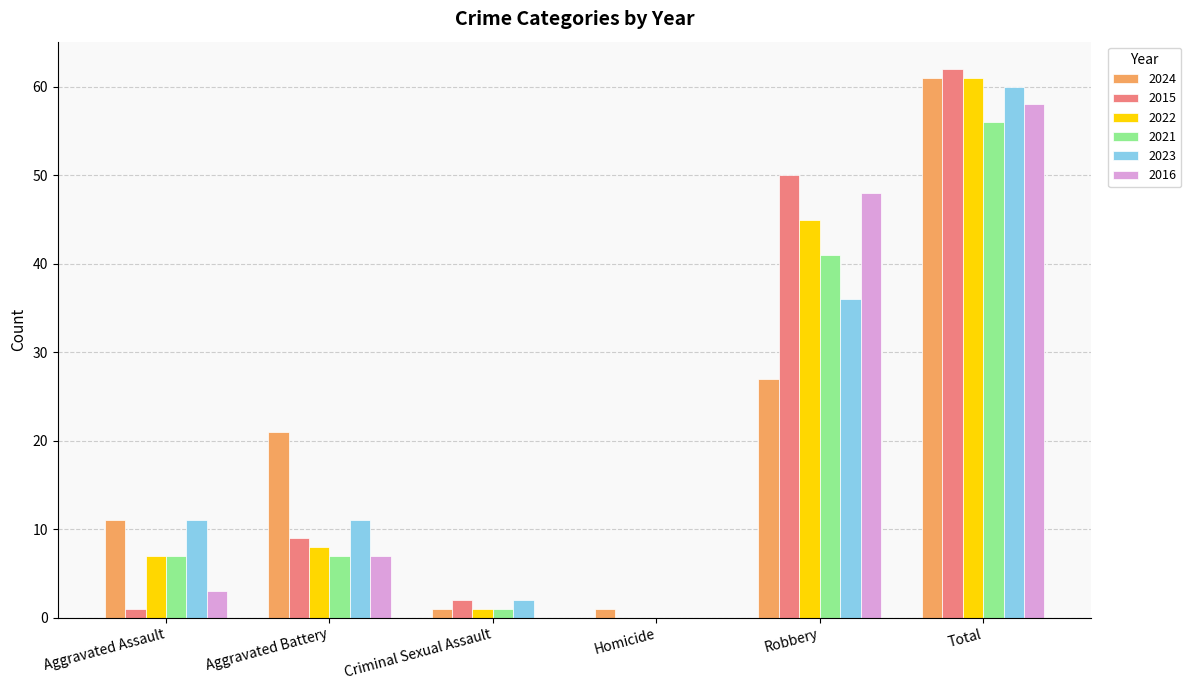

Where is 2015 nearest to the value 31?

Robbery